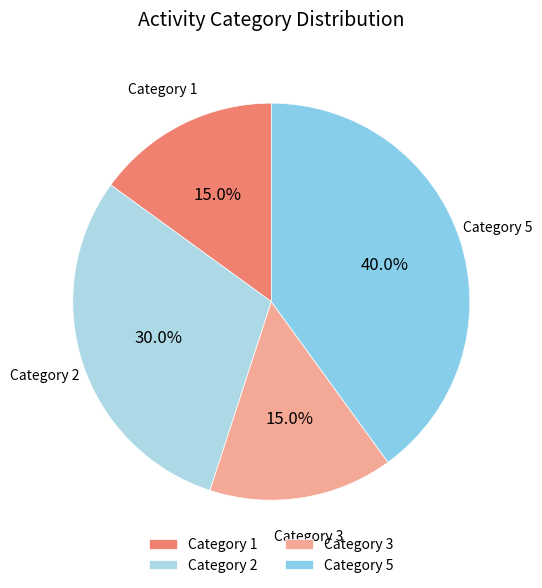

Is there any slice that represents more than half of the pie?

No